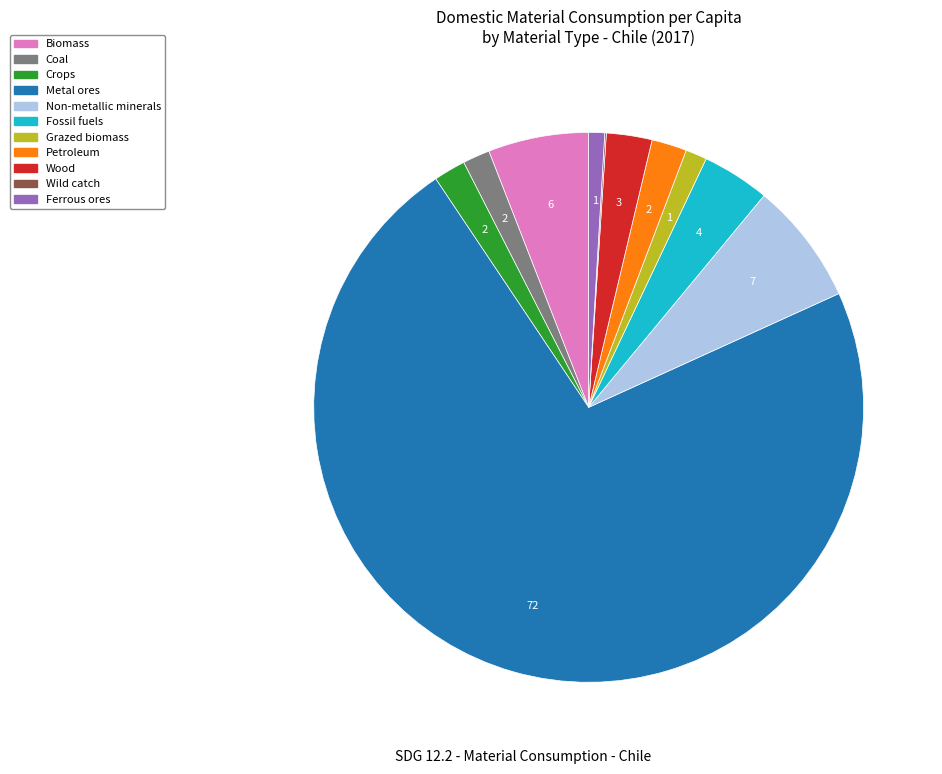

Is there a majority slice in this chart?

Yes